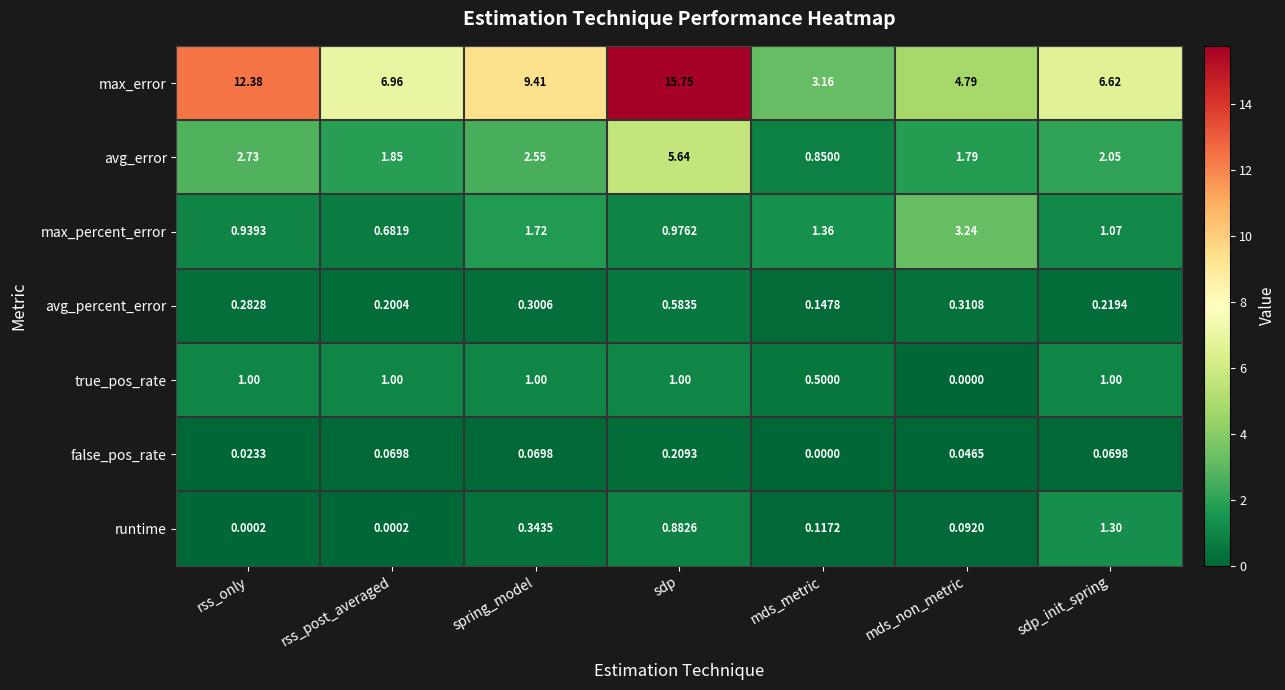

Which series has the largest range (max minus min)?

max_error